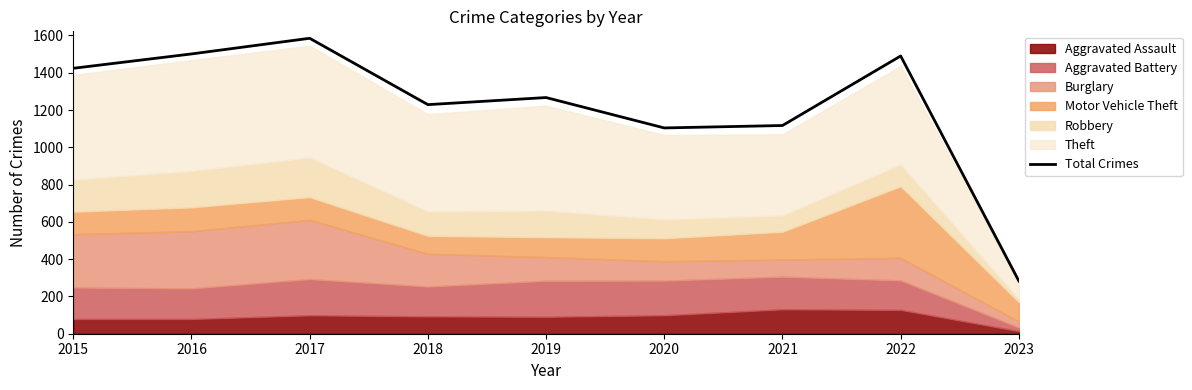

True or false: the data shows 1229 at 2018.

True